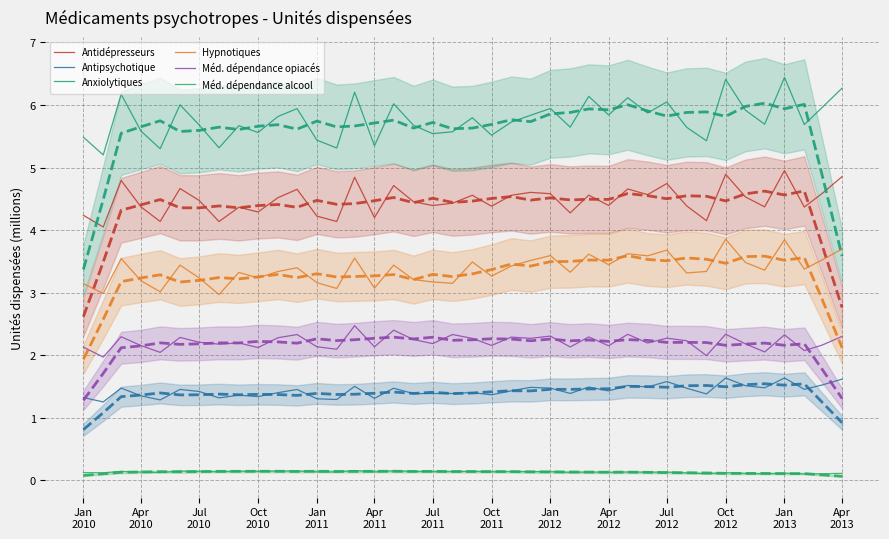

What is the greatest value displayed?

6.4